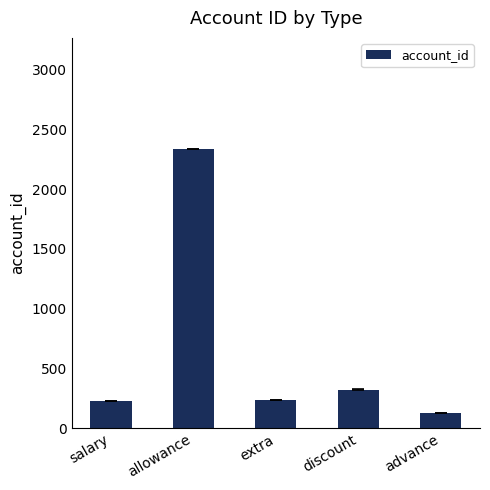

The value at discount is 549.0. True or false?

False